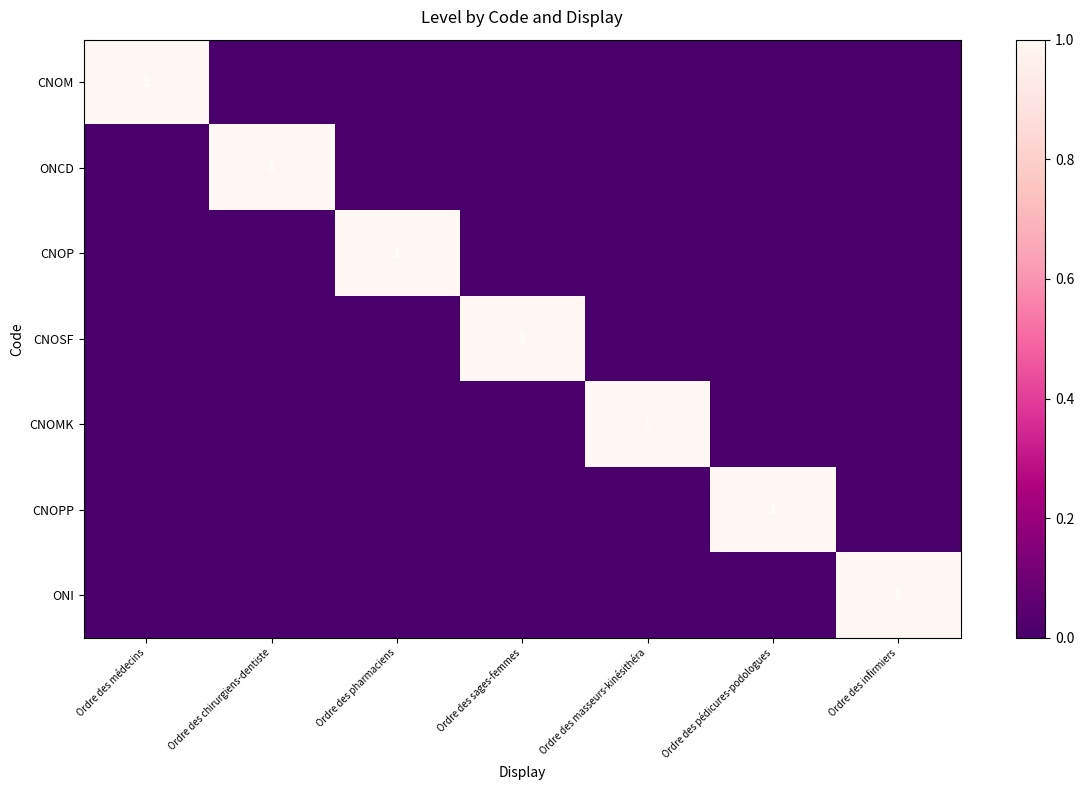

At which category does the chart reach its peak across all series?

Ordre des médecins